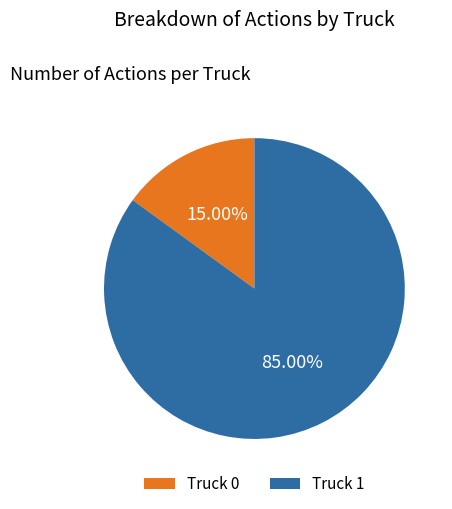

What percentage is NOT represented by Truck 0?

85.0%